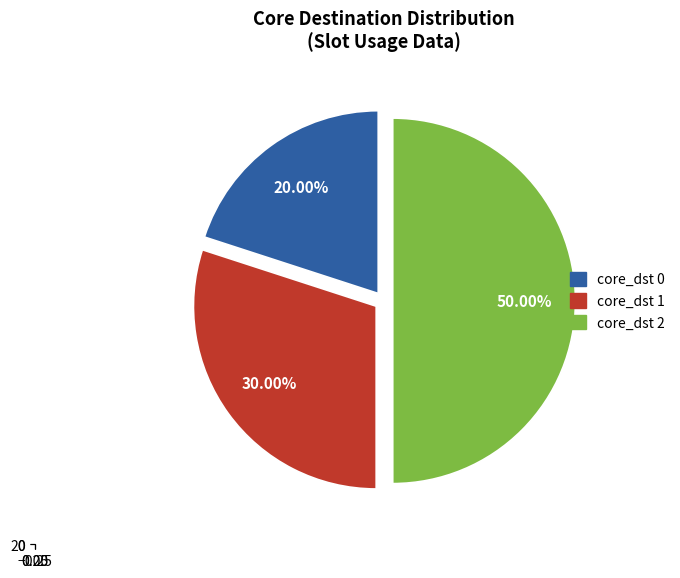

Is it true that core_dst=2 is 32% of the pie?

False